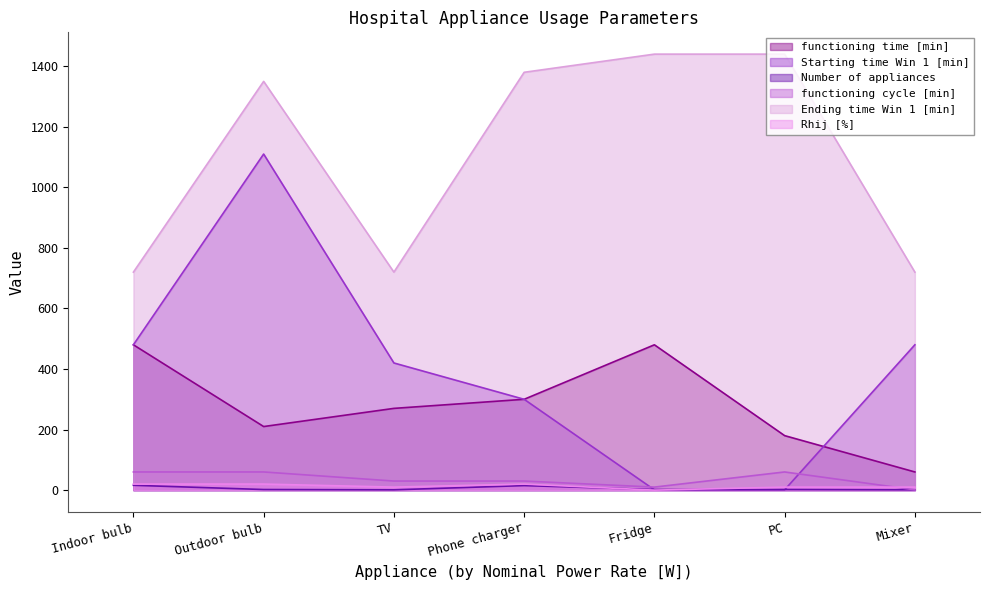

True or false: Ending time Win 1 [min] and Rhij [%] cross at least once.

False